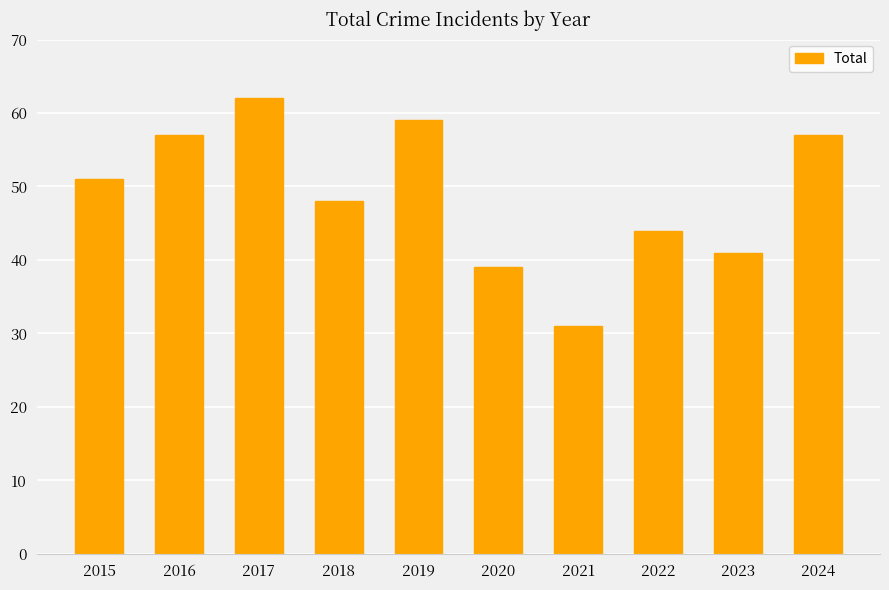

Reading right to left, extract all data points from this chart.

2024=57	2023=41	2022=44	2021=31	2020=39	2019=59	2018=48	2017=62	2016=57	2015=51